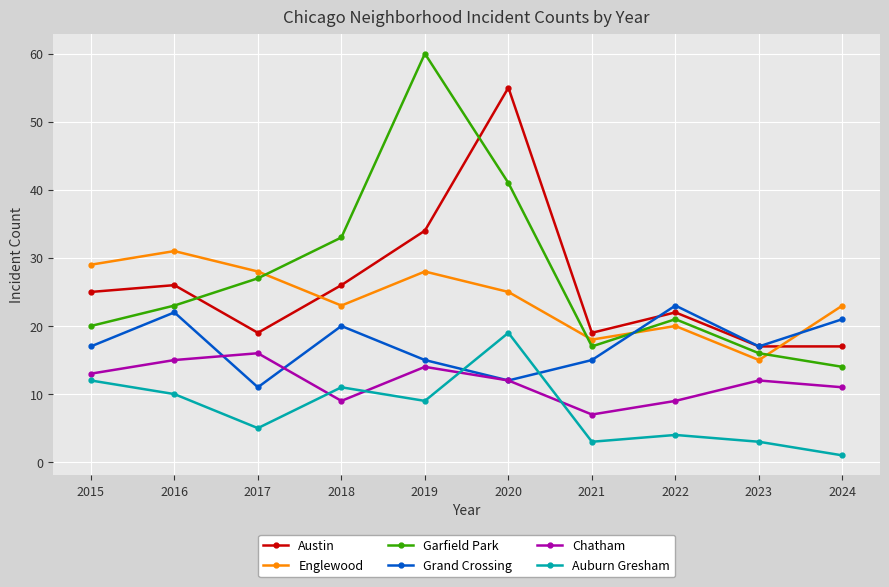

Which series has the widest spread of values?

Garfield Park